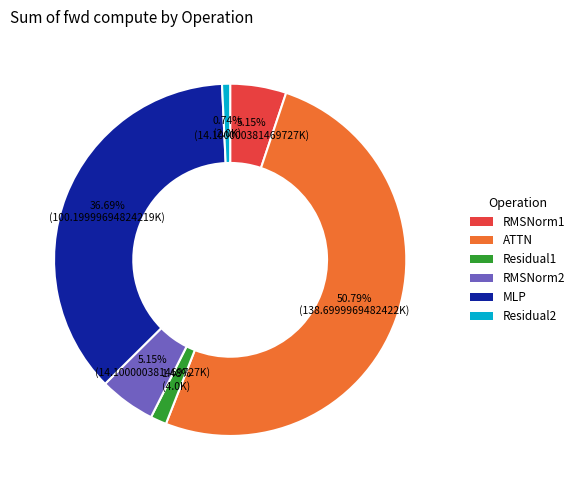

To the nearest percent, what portion does Residual1 represent?

1%